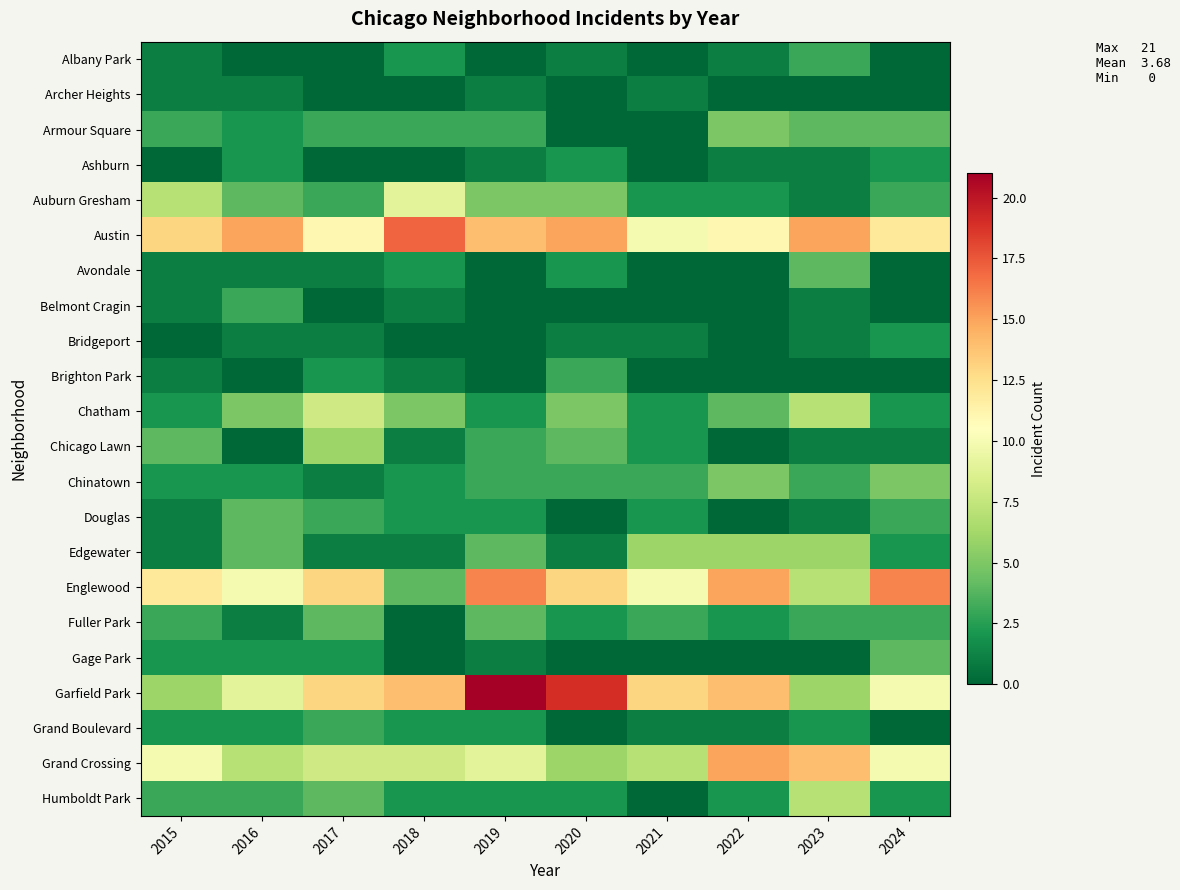

Count the number of data series in this chart.

22